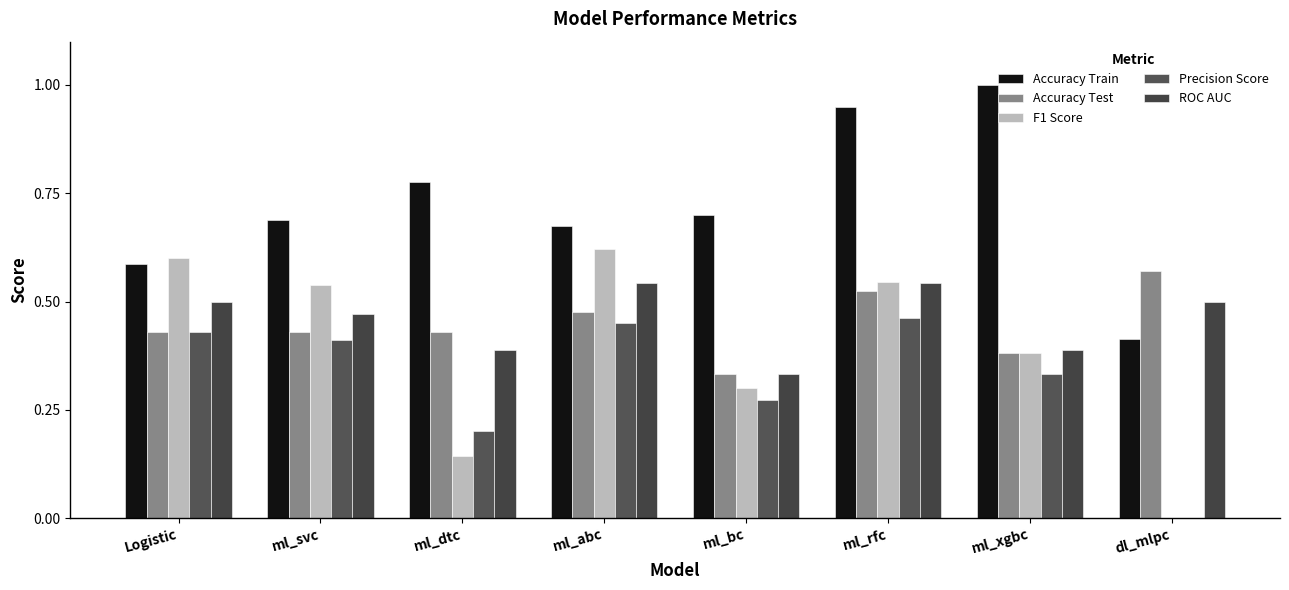

True or false: ROC AUC has a value of 0.5 at ml_rfc.

True